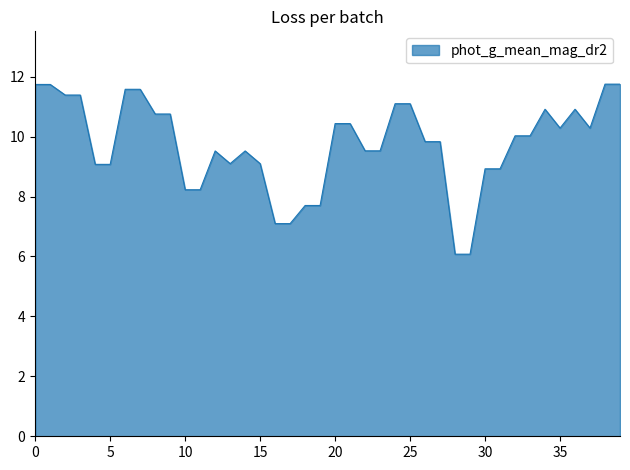

What is the minimum value shown in the chart?

6.1